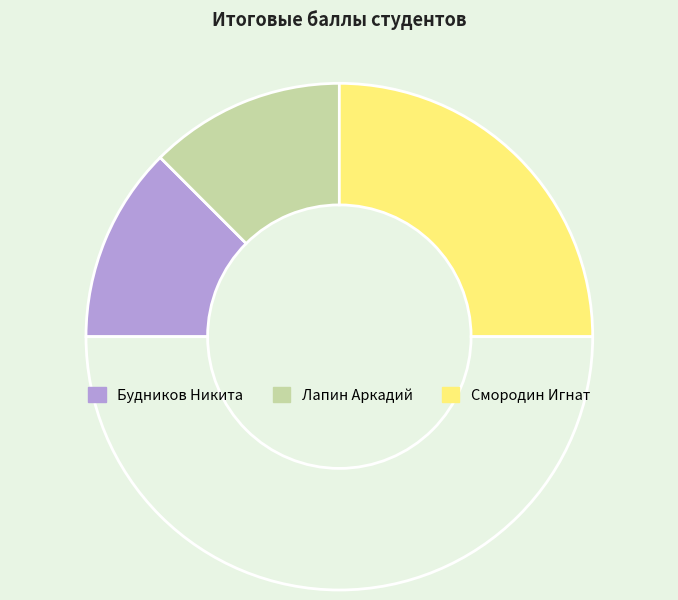

Which slice is the smallest?

Будников Никита